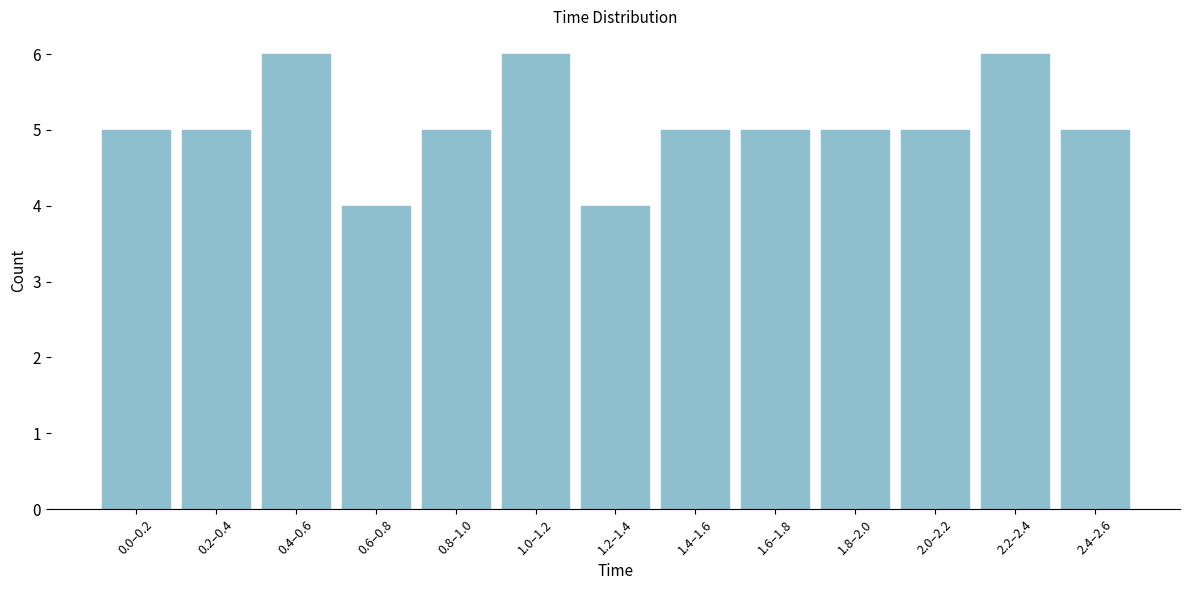

Reading left to right, extract all data points from this chart.

5	5	6	4	5	6	4	5	5	5	5	6	5